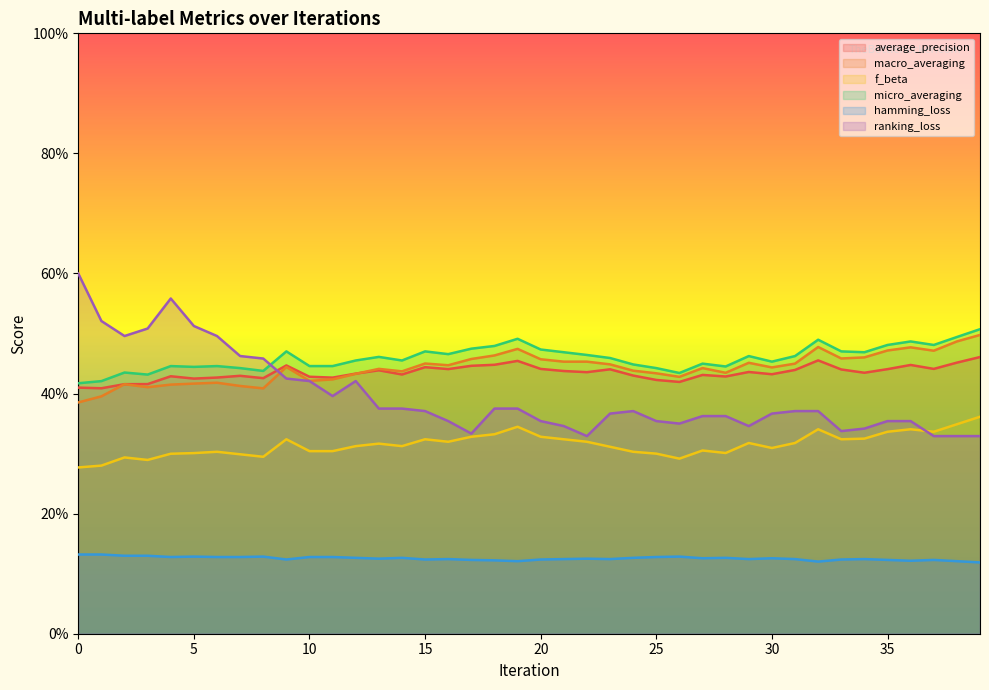

At which category is the sum across all series the highest?

4